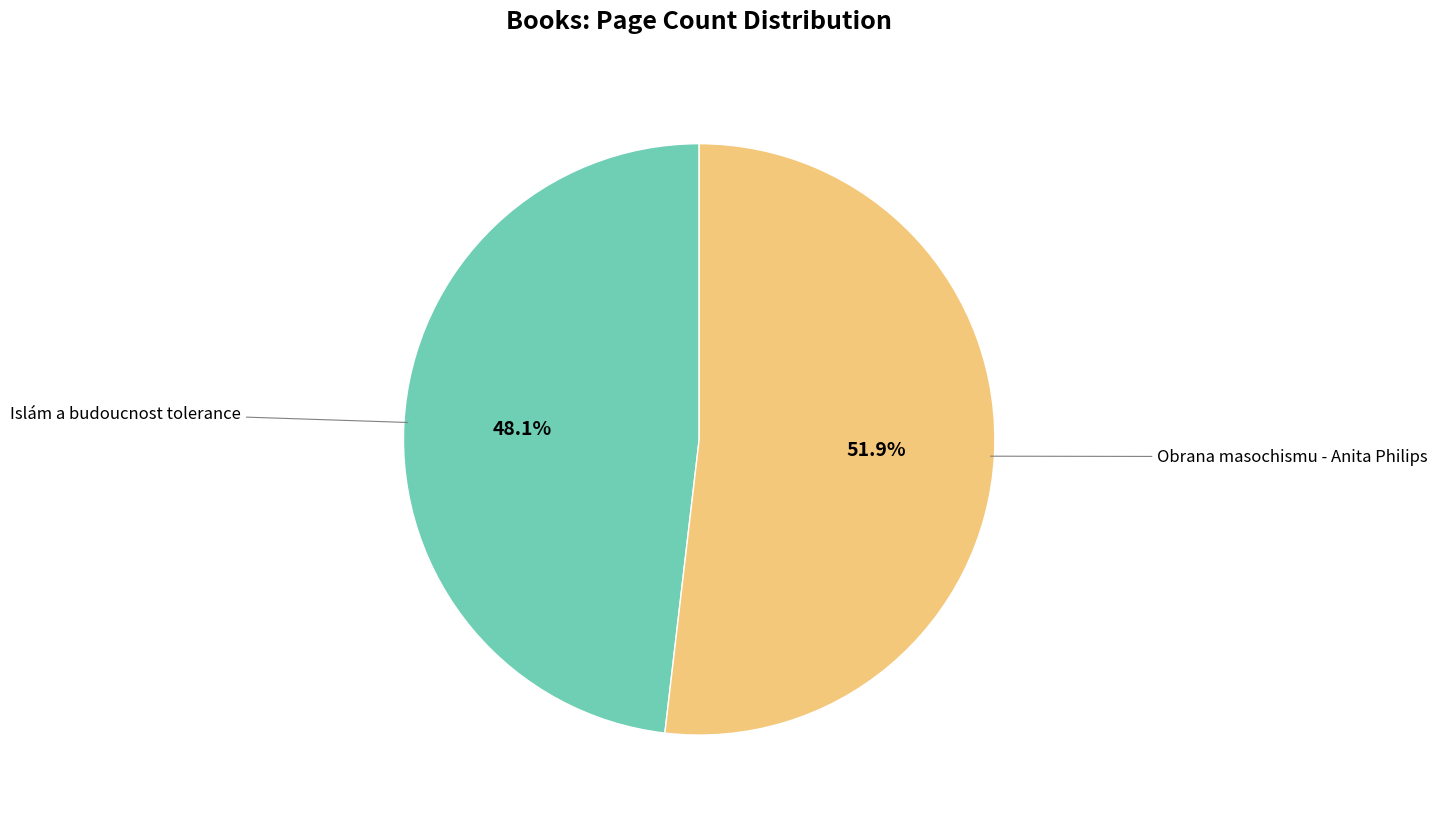

Does any single category account for the majority?

Yes